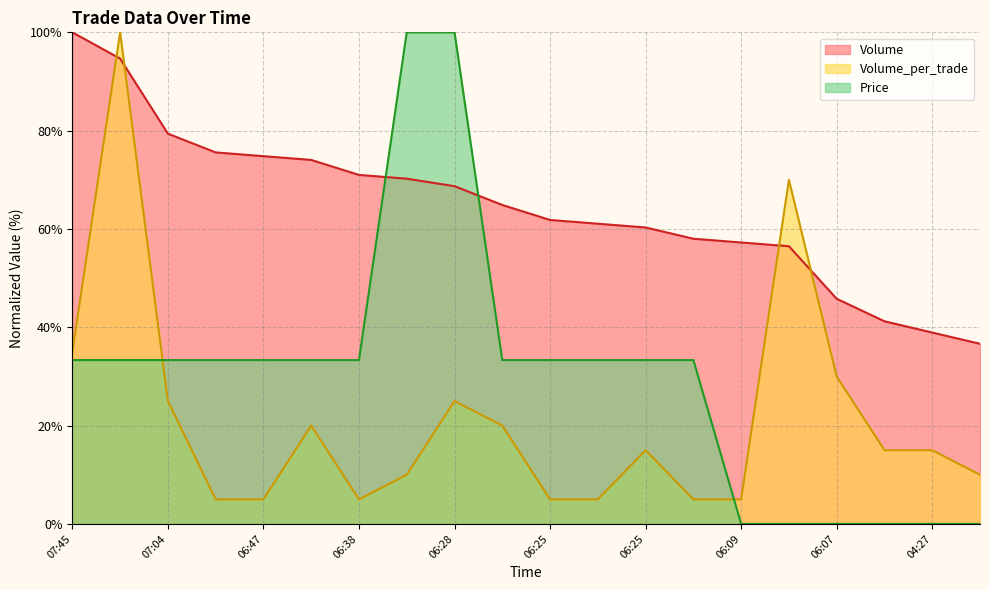

What is the minimum value for Volume_per_trade?

5.0